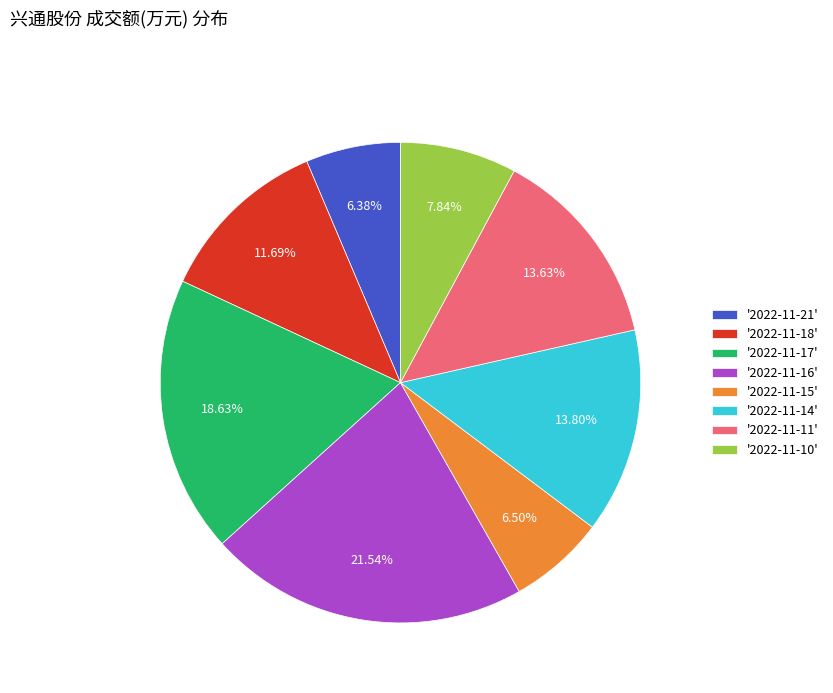

Does any single category account for the majority?

No